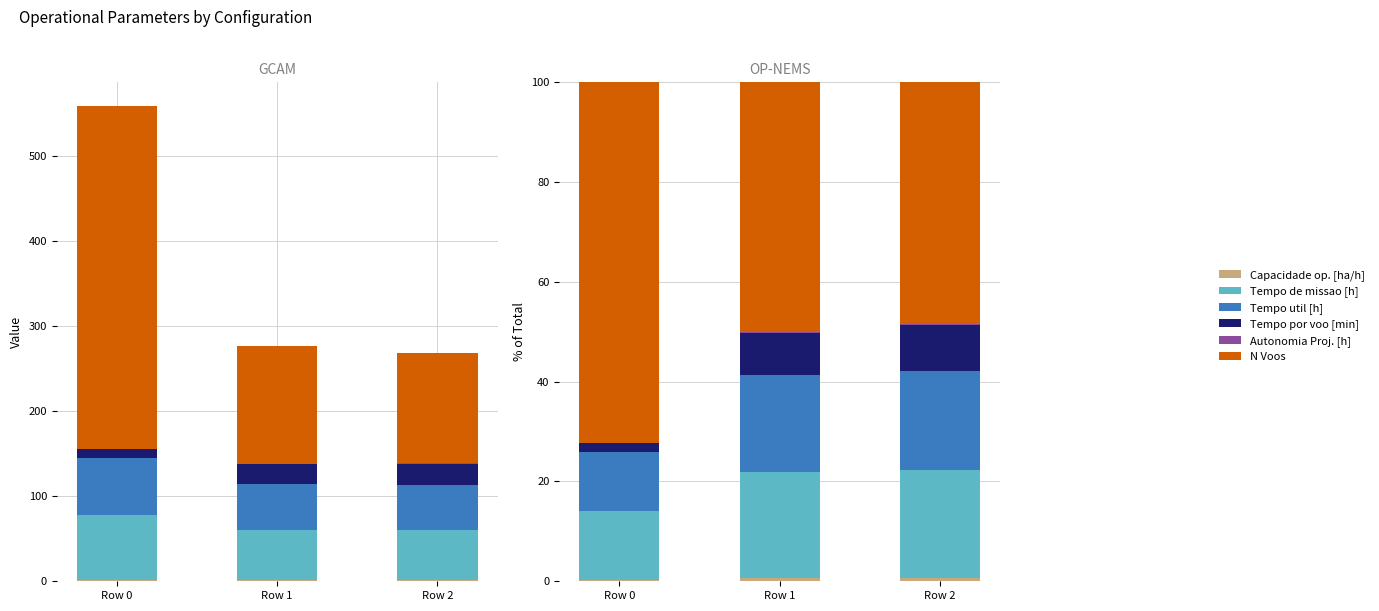

What is the minimum value for Capacidade operacional [ha/h]?

0.2